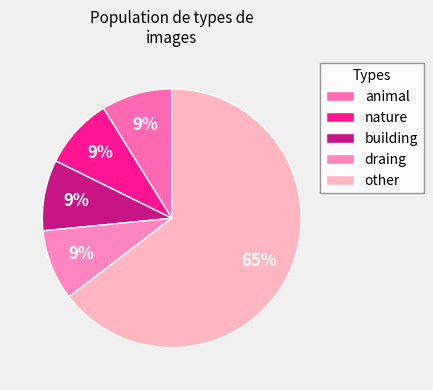

Which has a higher value, other or animal?

other